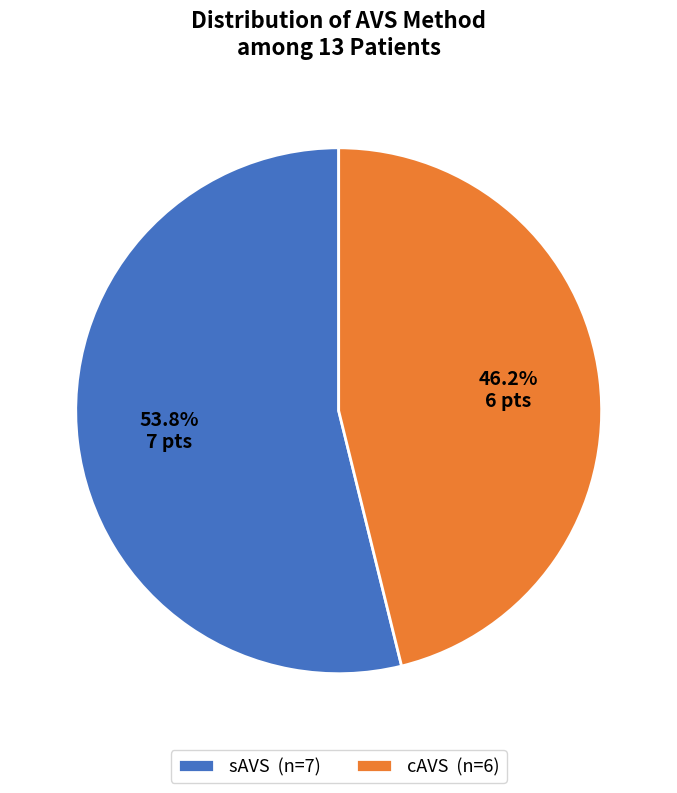

Approximately how many times larger is the value at sAVS compared to cAVS?

1.2